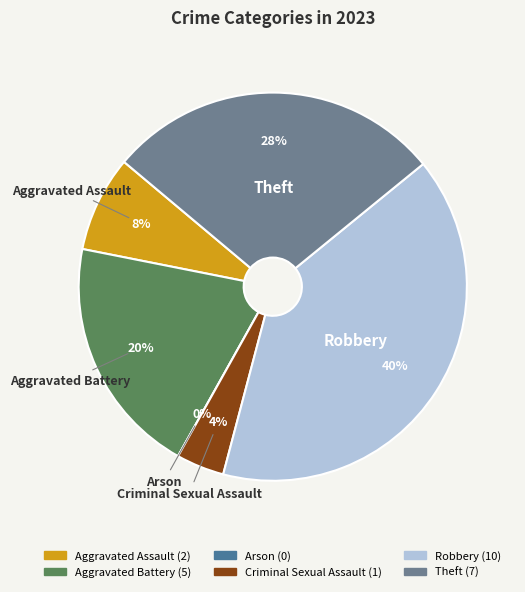

How many segments does this pie chart have?

6